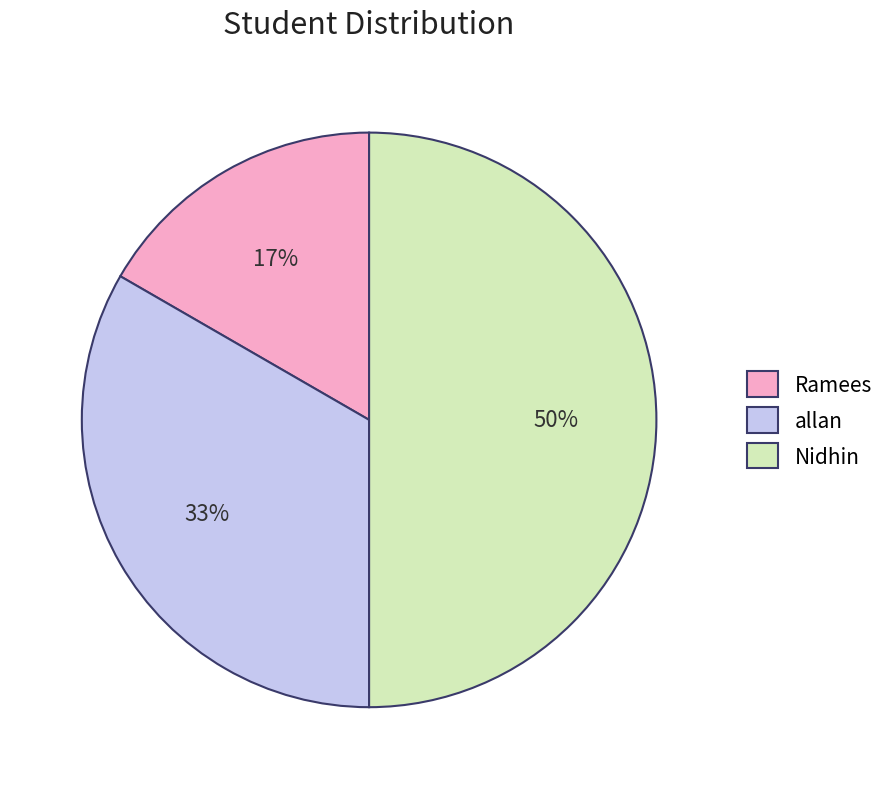

To the nearest percent, what is the combined percentage of allan and Nidhin?

83%